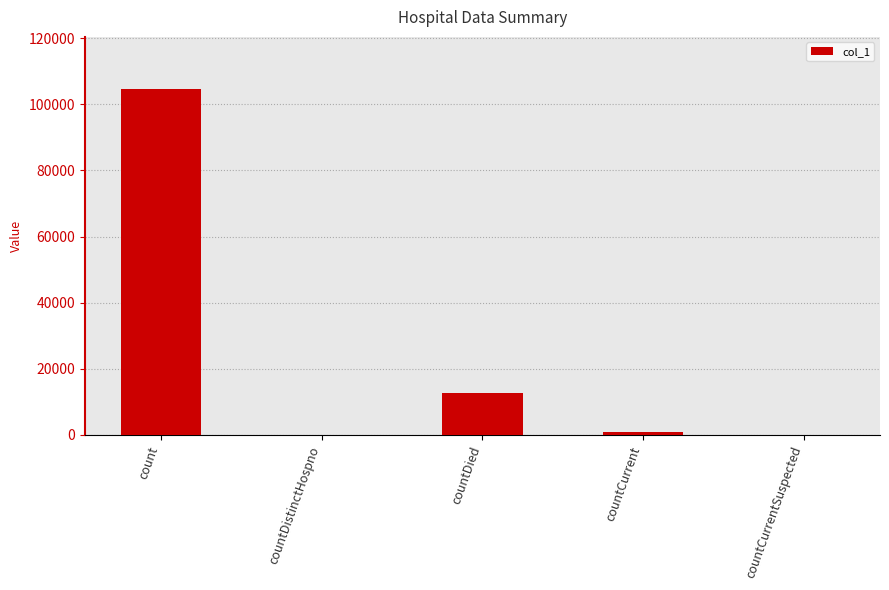

Reading right to left, extract all data points from this chart.

countCurrentSuspected=0	countCurrent=778	countDied=12604	countDistinctHospno=0	count=104718